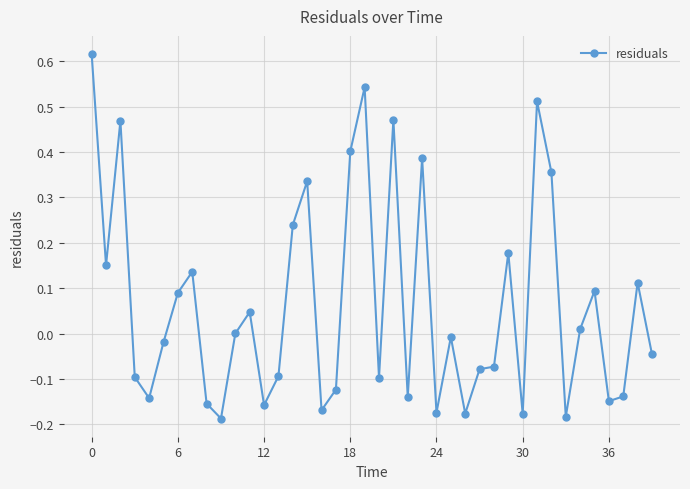

True or false: the data has more than 0 interior local peaks.

True